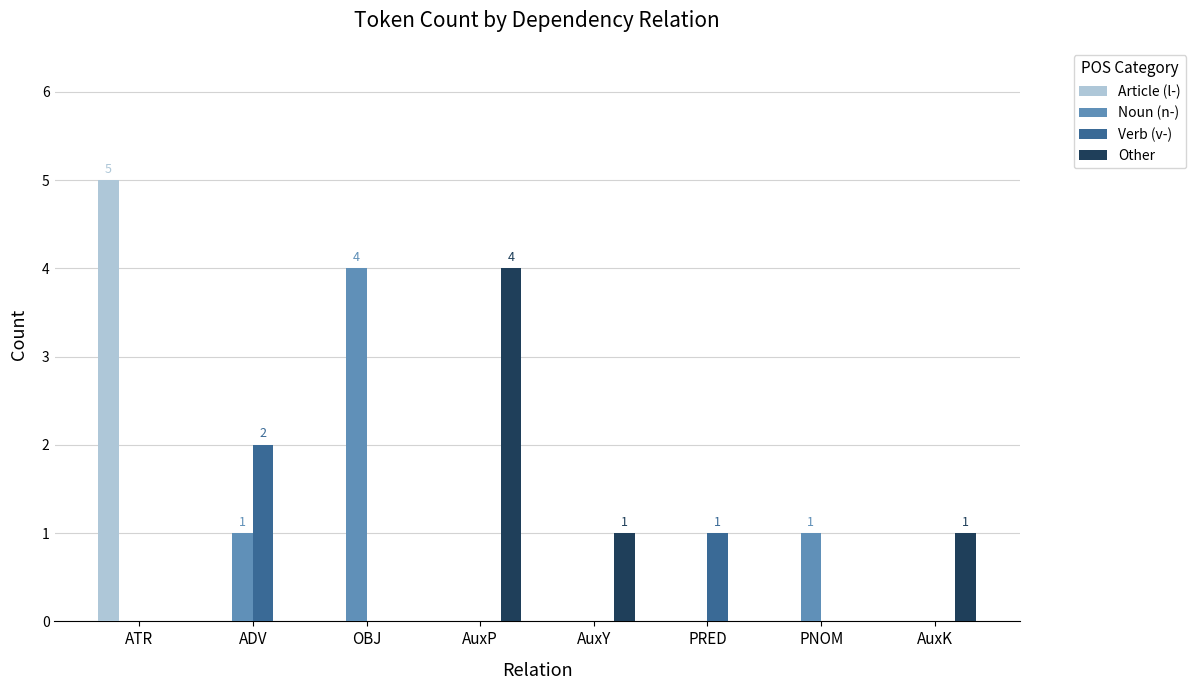

Is the value of Verb (v-) at OBJ greater than the value of Other at AuxY?

No